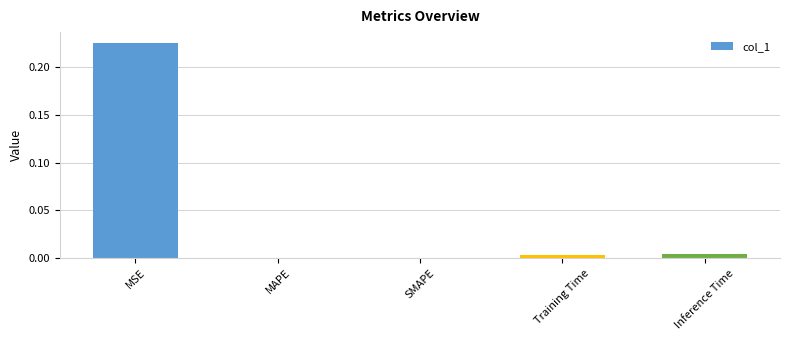

At which category does the chart reach its peak across all series?

MSE